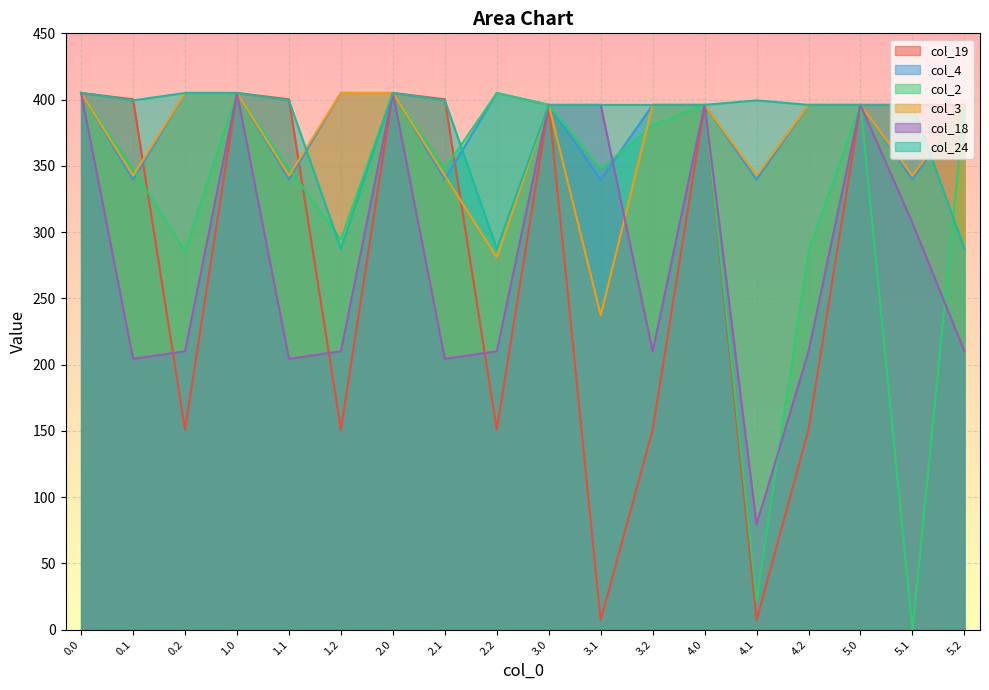

What are all the series names shown in the legend?

col_19, col_4, col_2, col_3, col_18, col_24